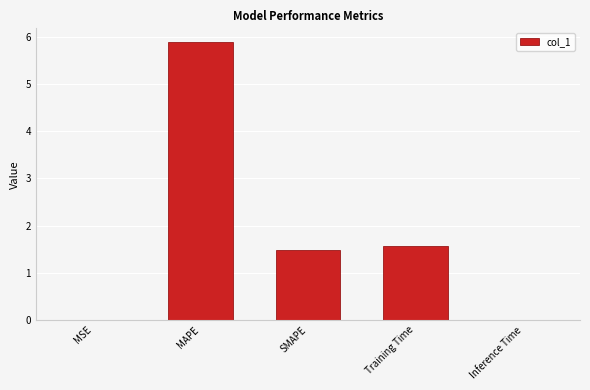

Where does the data first go above 1?

MAPE